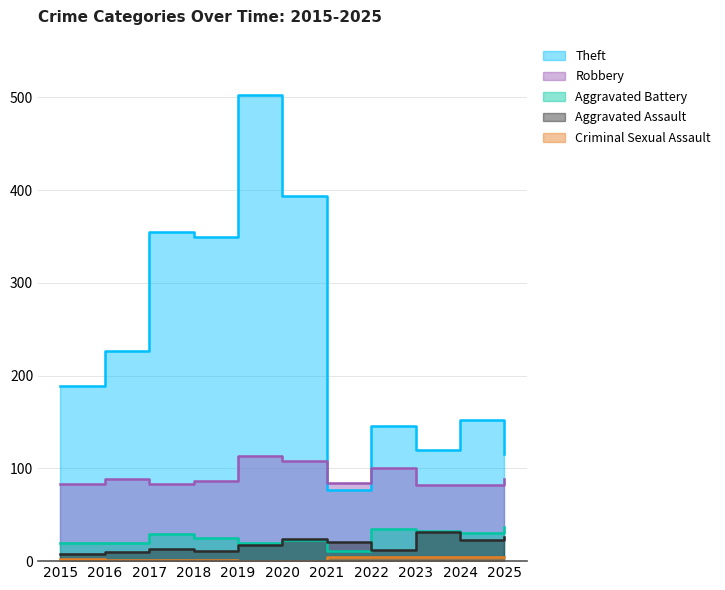

True or false: Theft has more than 0 interior local peaks.

True